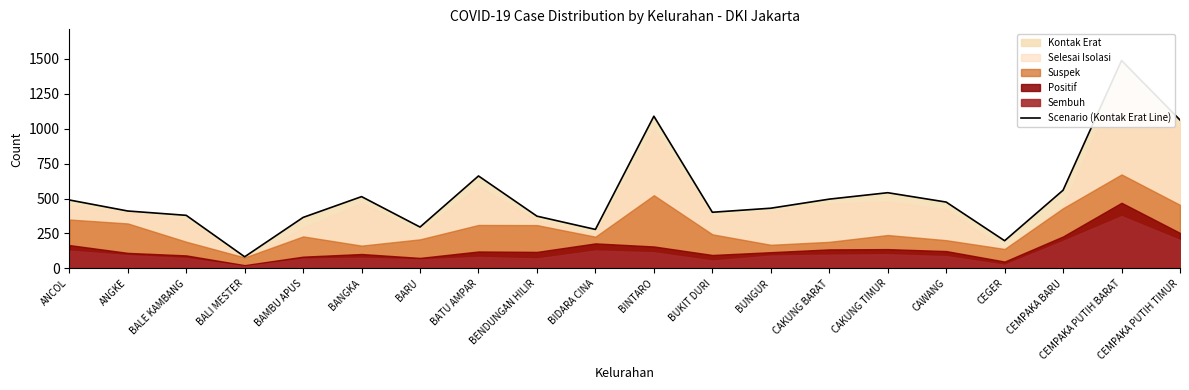

What position from the left is BANGKA?

6